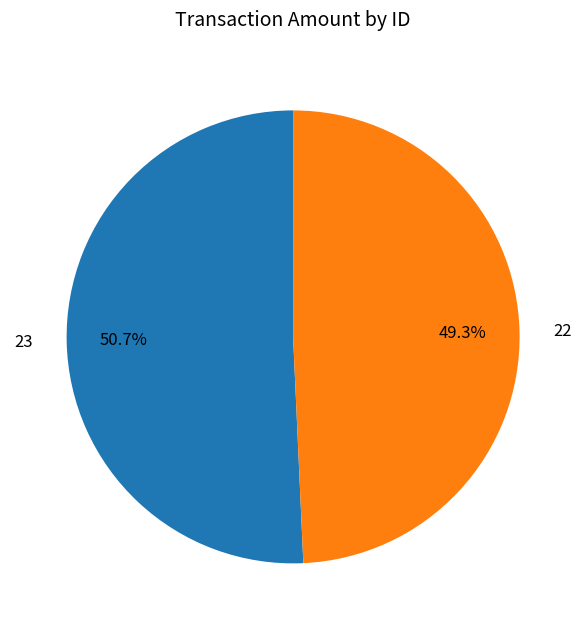

Rank the categories by value from lowest to highest.

22, 23